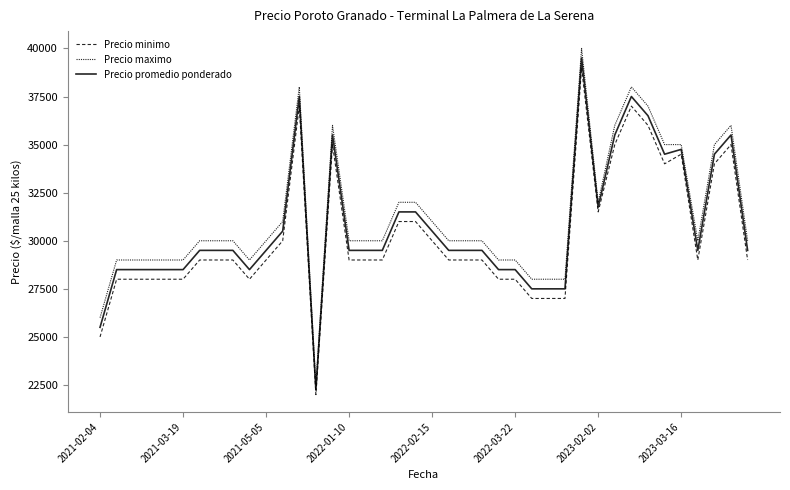

At how many categories does at least one series exceed 37088?

3